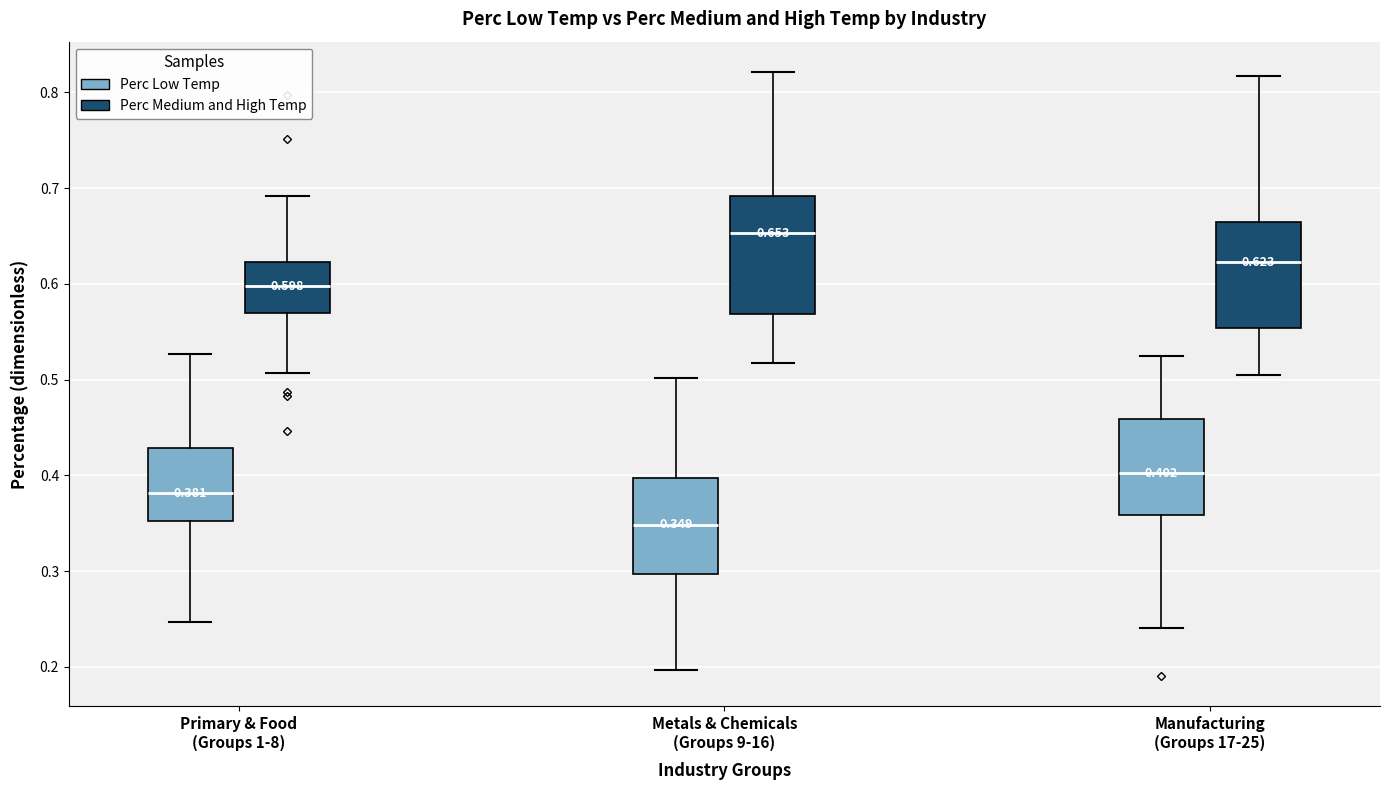

Which box's median line is the lowest?

Metals & Chemicals (Groups 9-16) (Perc Low Temp)